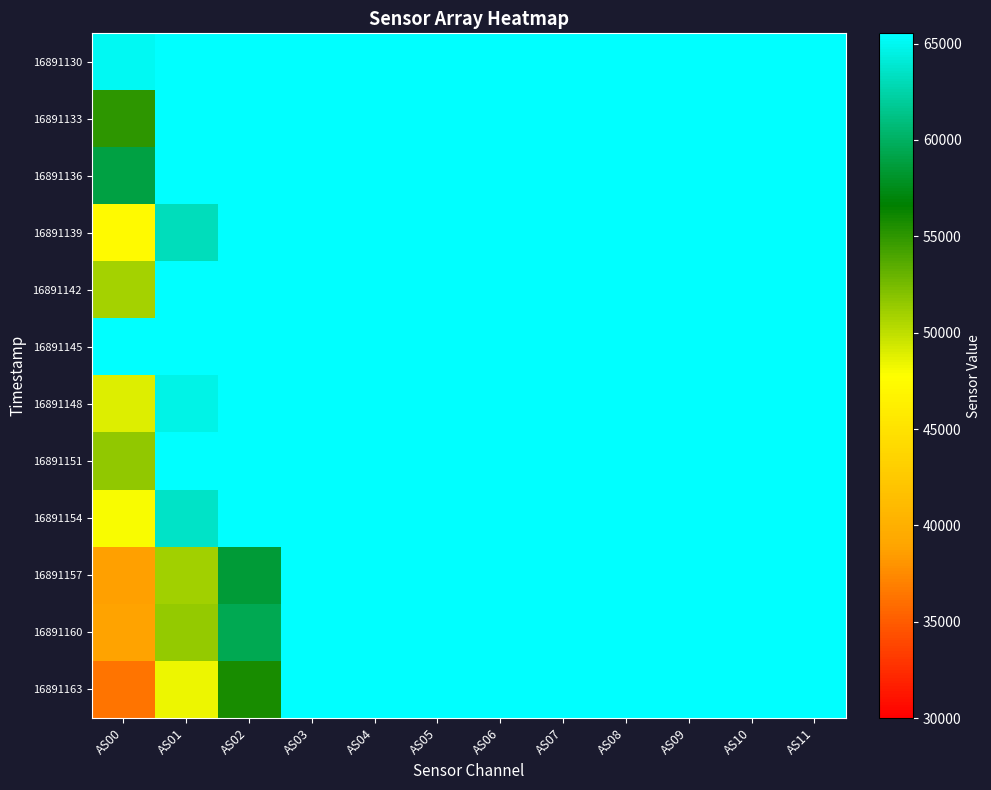

At how many categories does at least one series exceed 43938?

12